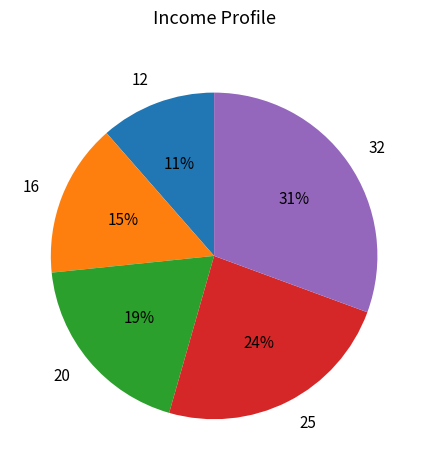

Which slice is the smallest?

12